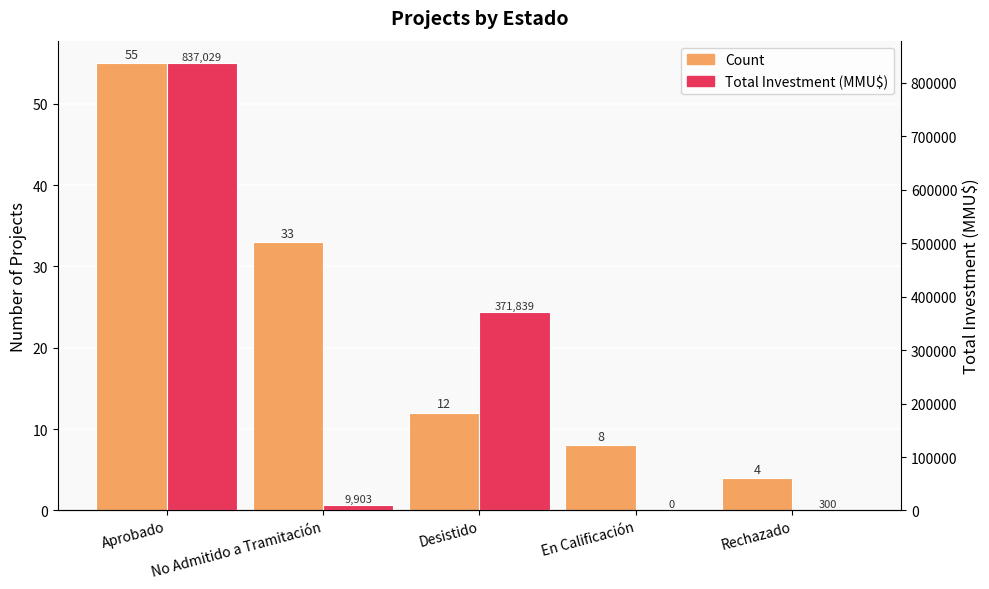

Which series has the largest total across all categories?

Total Investment (MMU$)